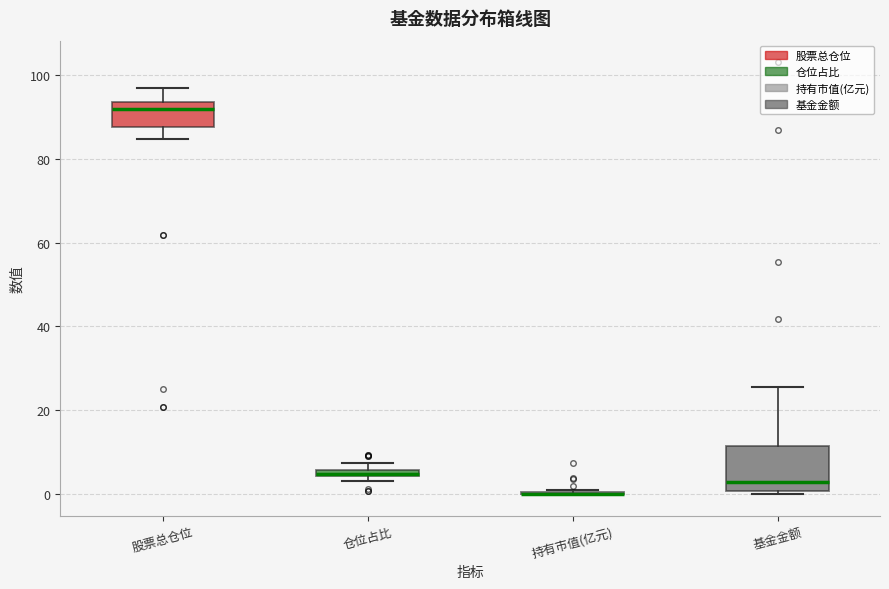

Comparing the boxes themselves (not the whiskers), which one is the tallest?

基金金额